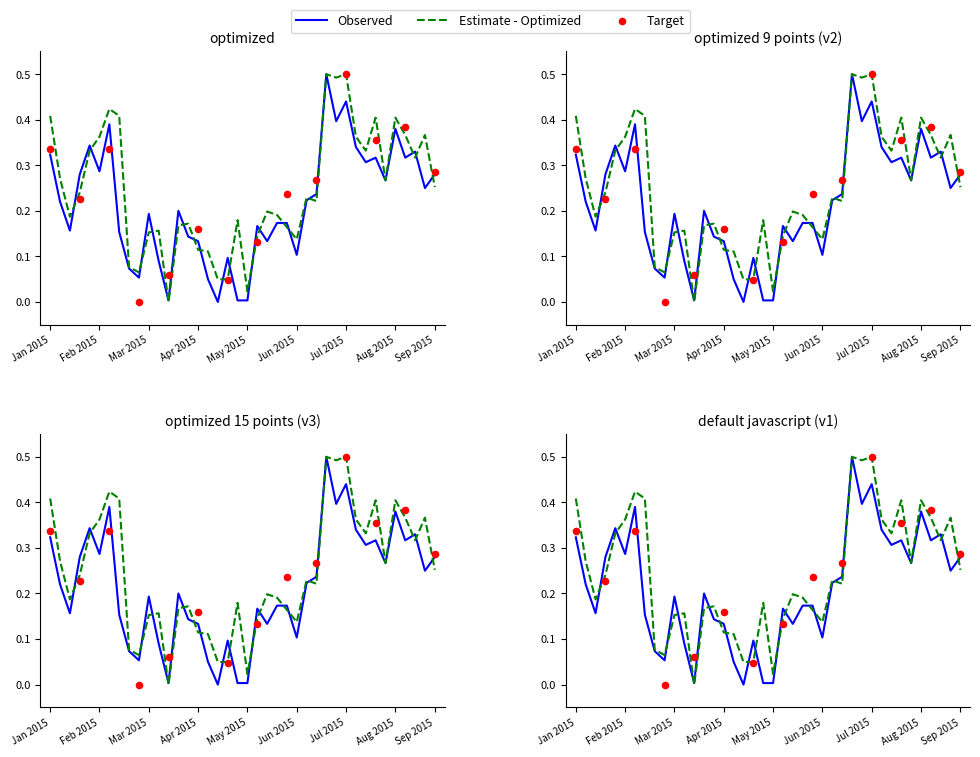

At which category is the sum across all series the highest?

28